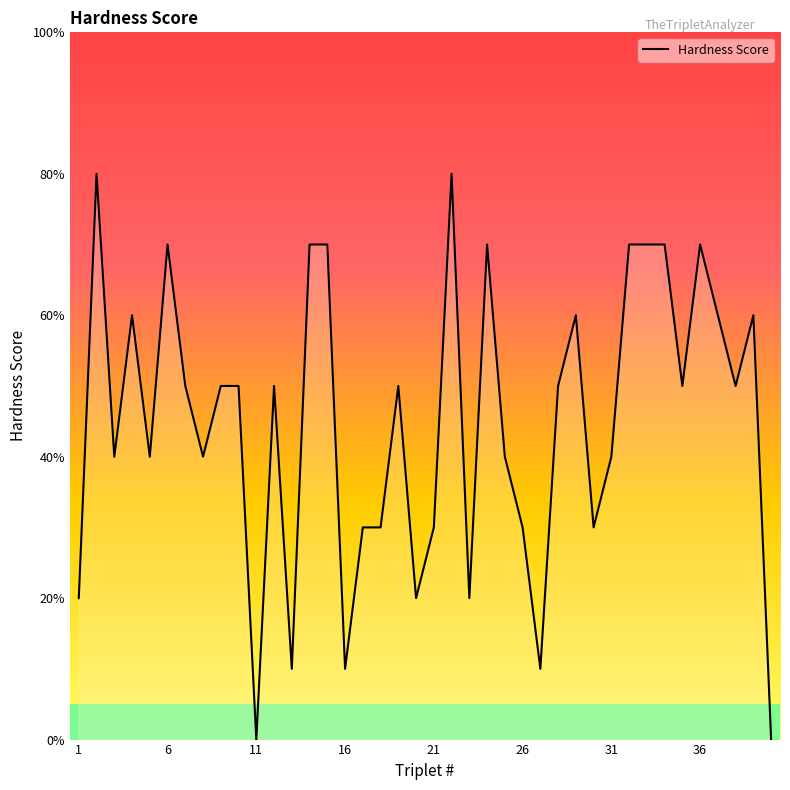

What is the difference between the maximum and minimum values?

8